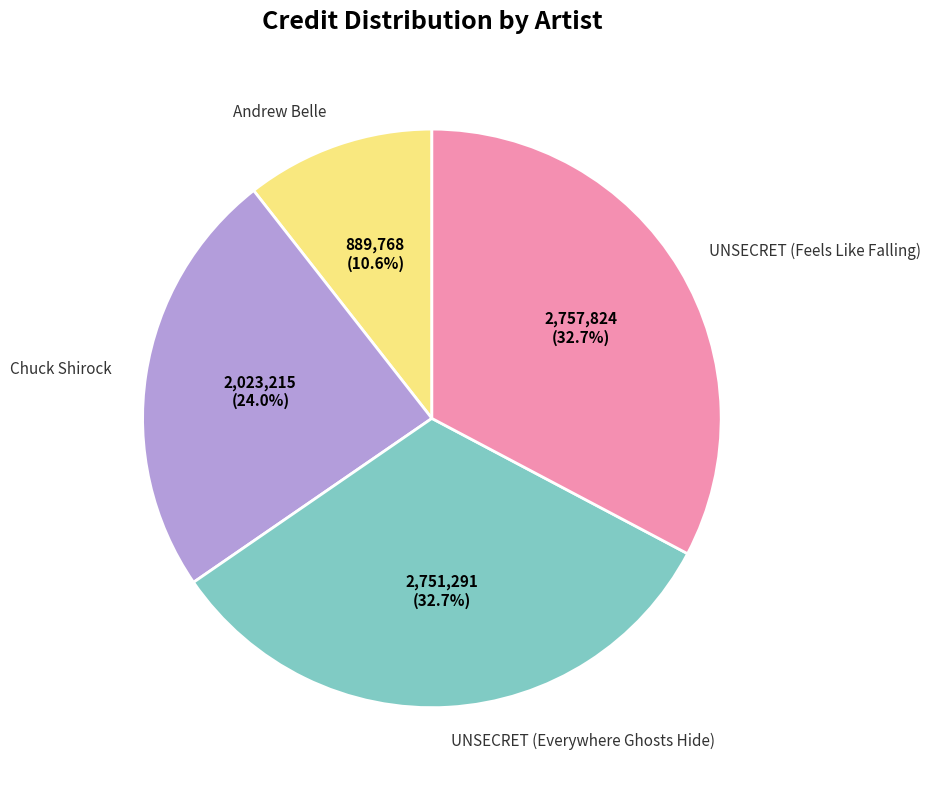

True or false: UNSECRET (Everywhere Ghosts Hide) accounts for 46% of the total.

False